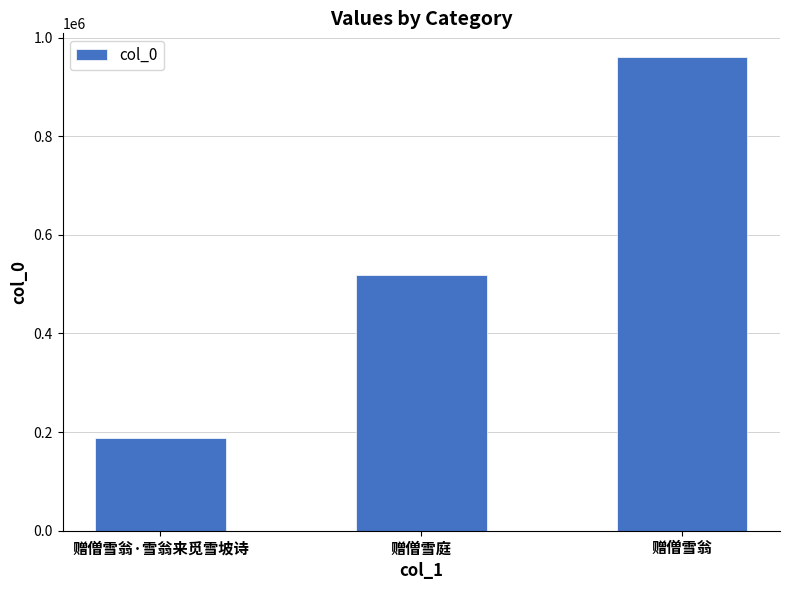

How many categories are shown in the chart?

3